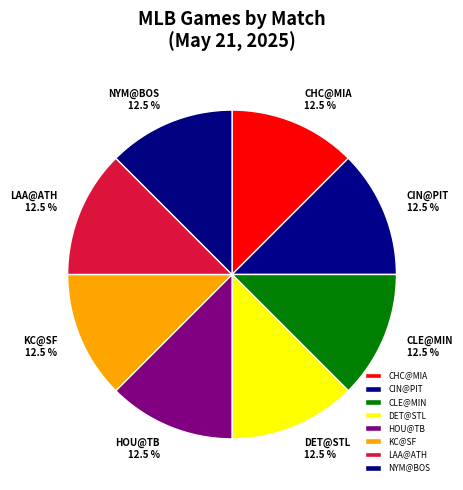

Approximately how many times larger is the value at DET@STL compared to LAA@ATH?

1.0